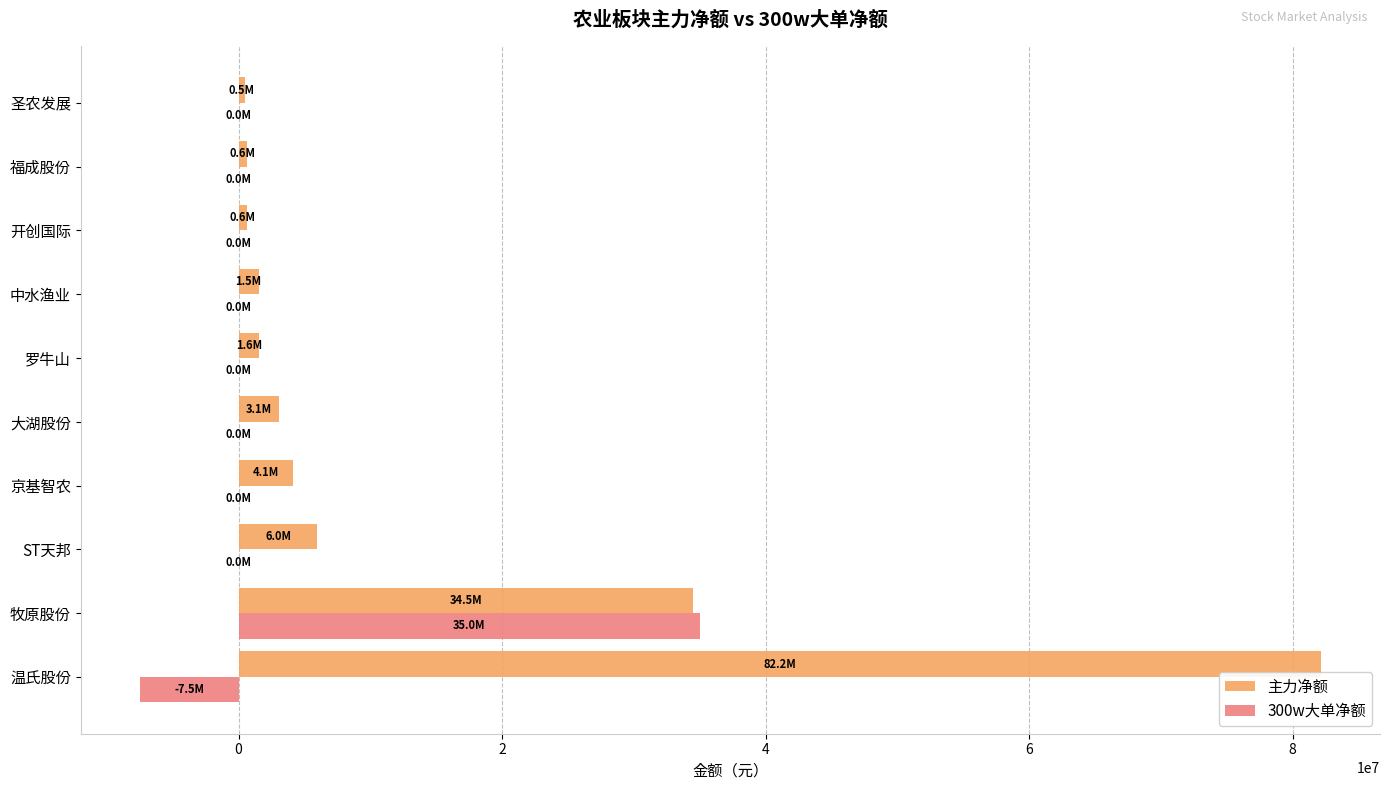

At which category is the sum across all series the highest?

温氏股份